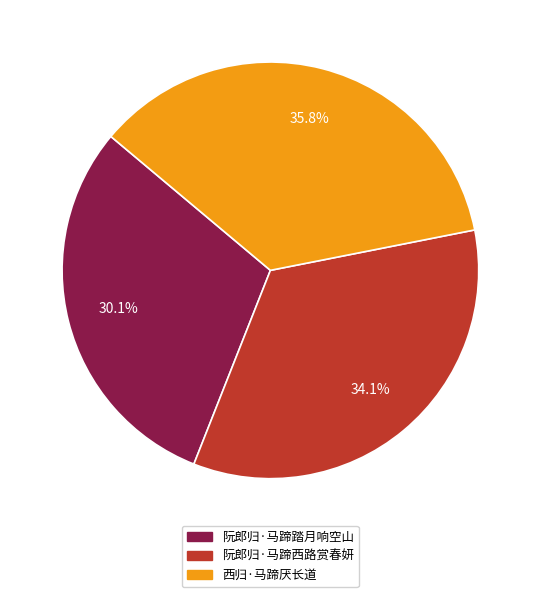

Does 阮郎归·马蹄西路赏春妍 account for over 50% of the chart?

No